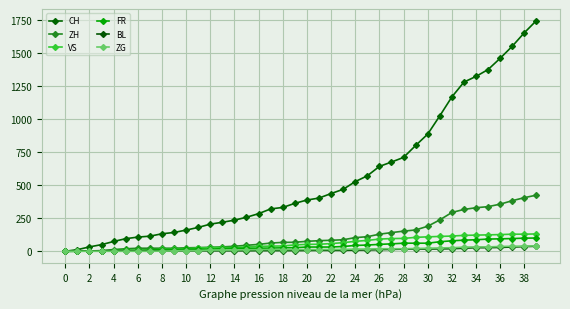

What are all the series names shown in the legend?

CH, ZH, VS, FR, BL, ZG